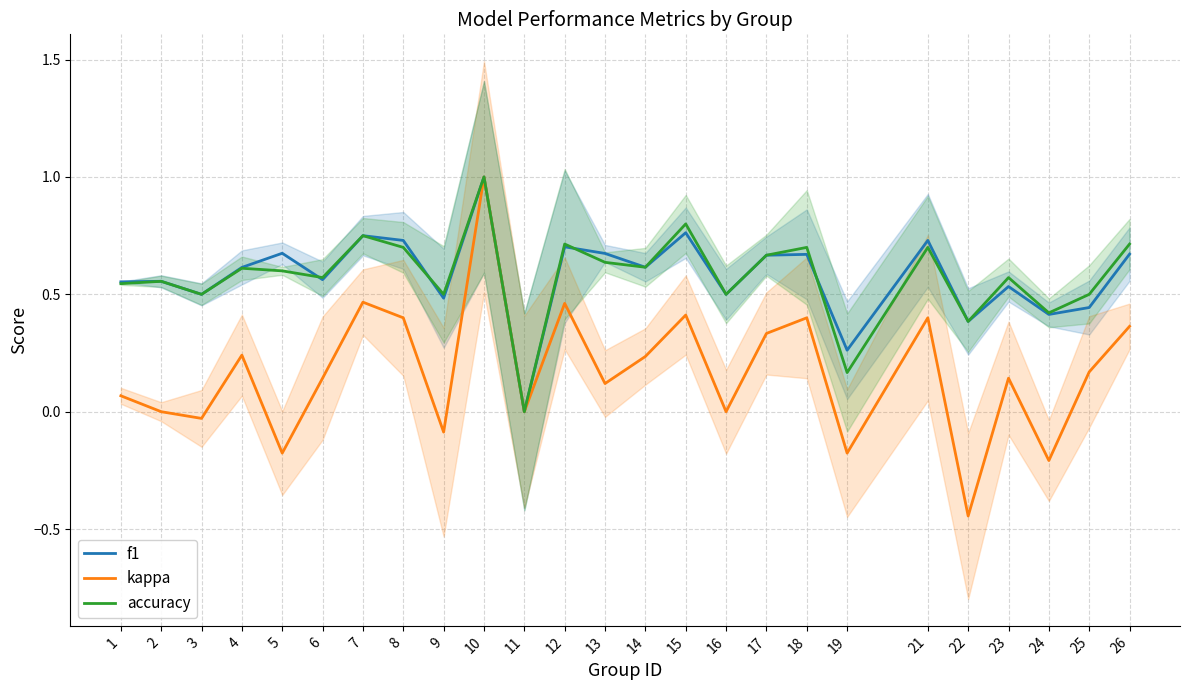

True or false: kappa and accuracy cross at least once.

False